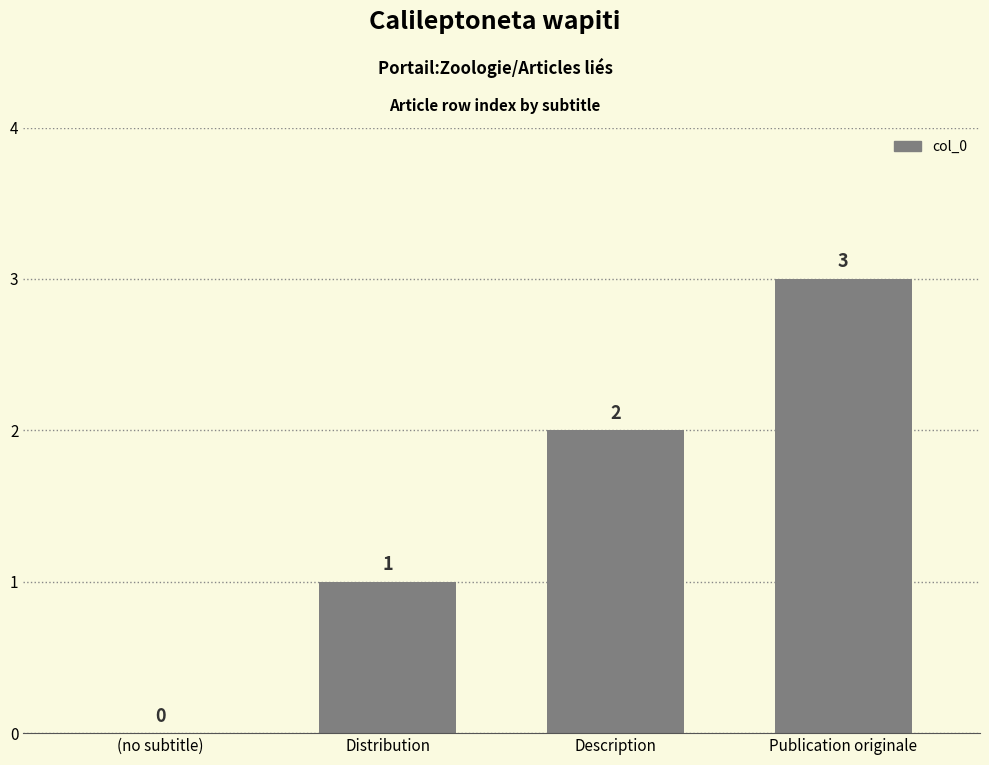

What is the difference between the values at Publication originale and Distribution?

2